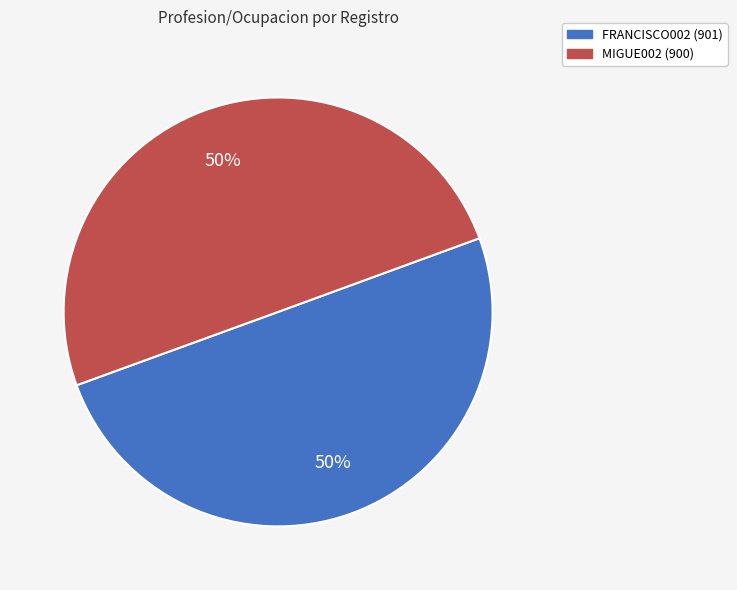

How many slices are in this pie chart?

2